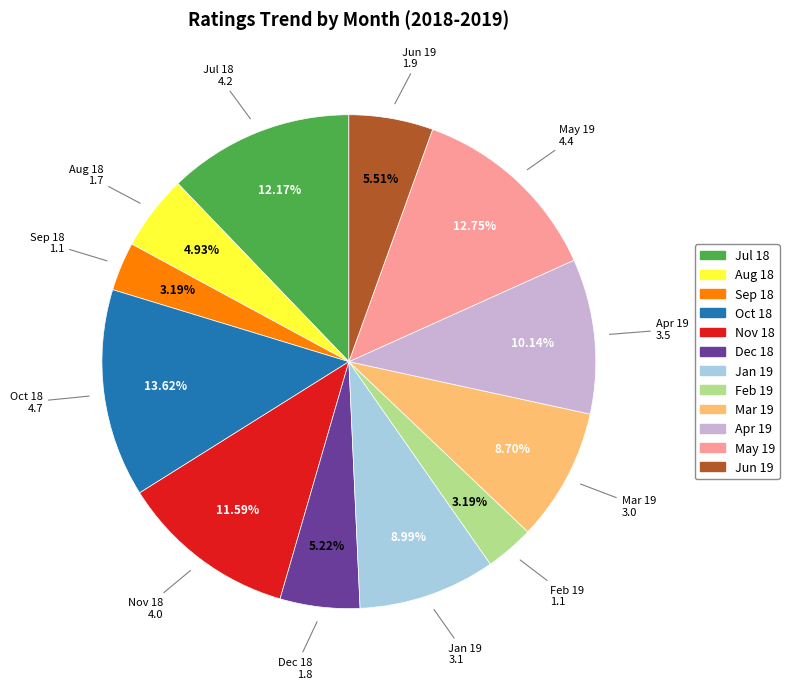

Is the sum of May 19 and Dec 18 greater than half?

No